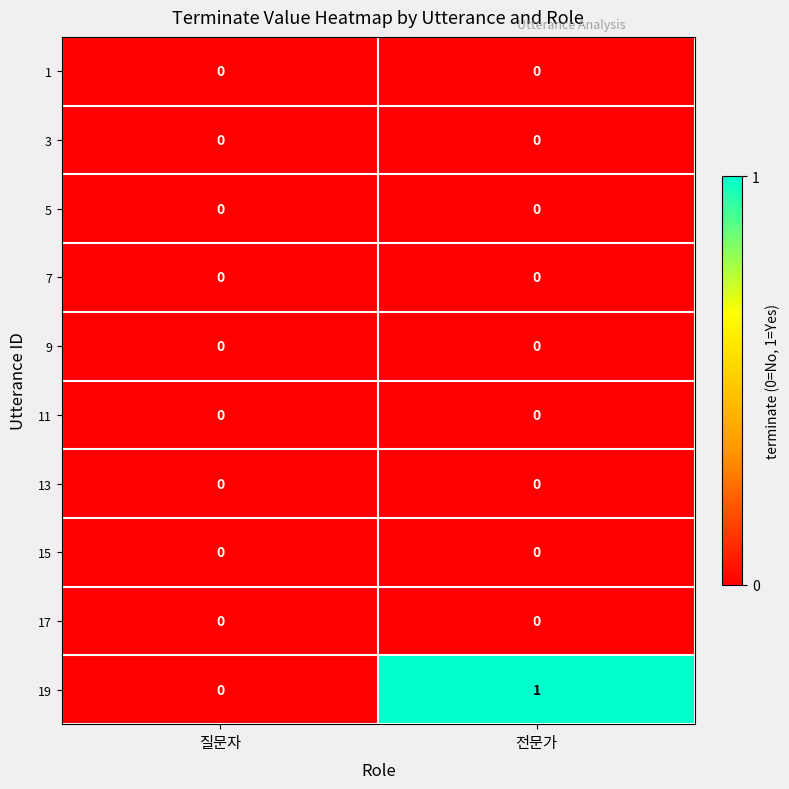

Which series has the largest total across all categories?

19